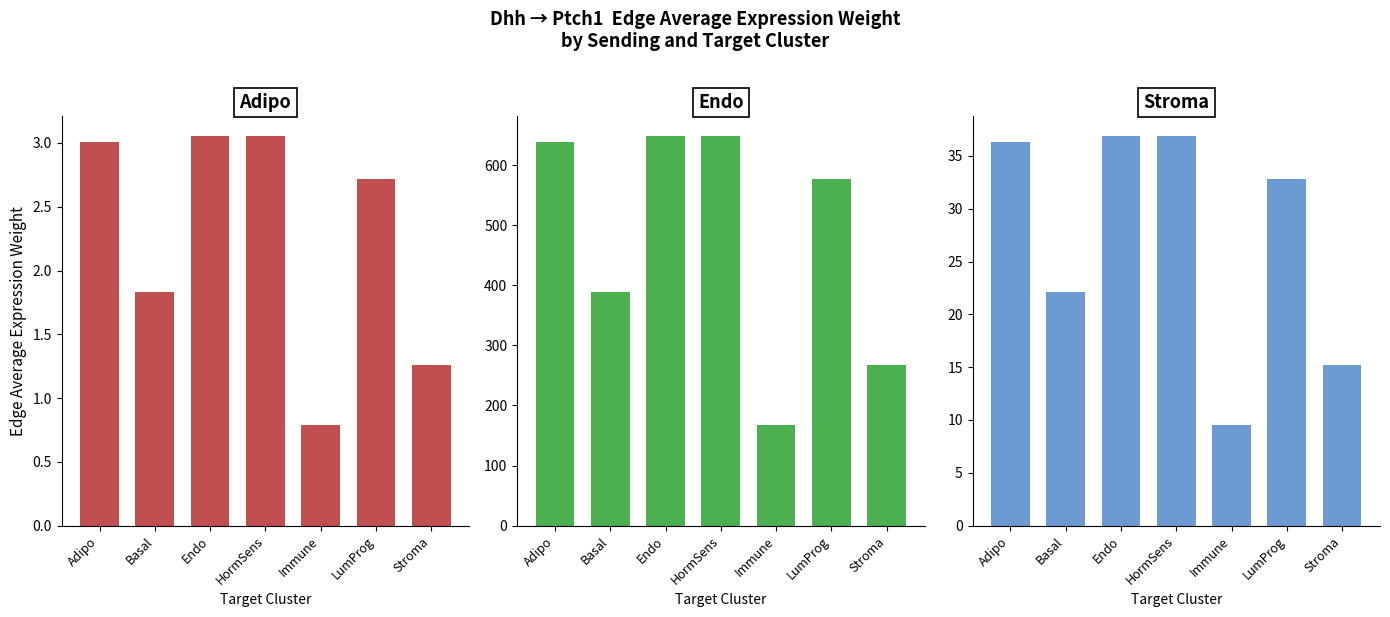

Count the number of data series in this chart.

3